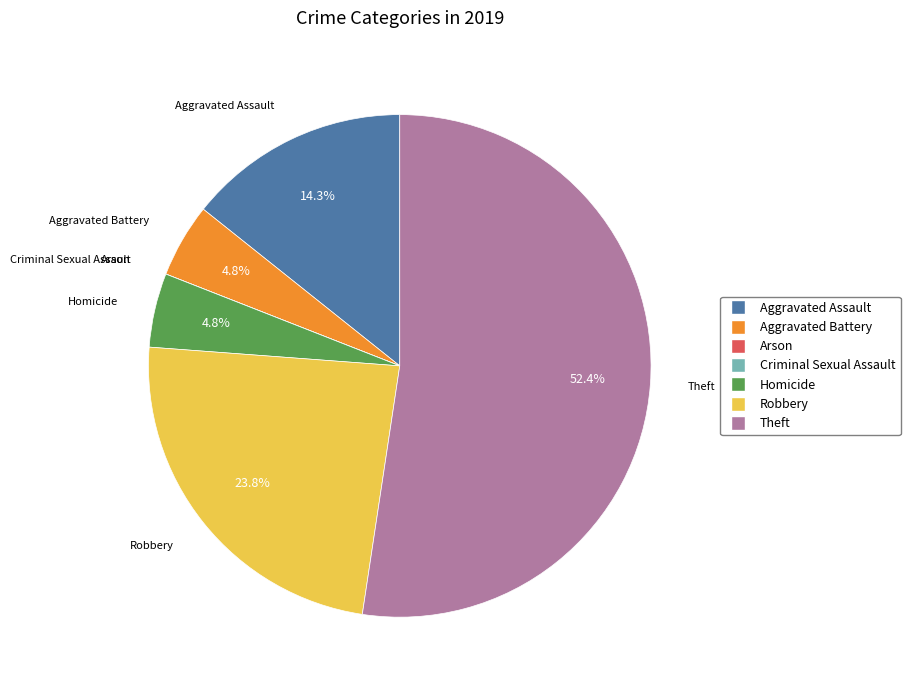

What percentage is NOT represented by Robbery?

76.2%